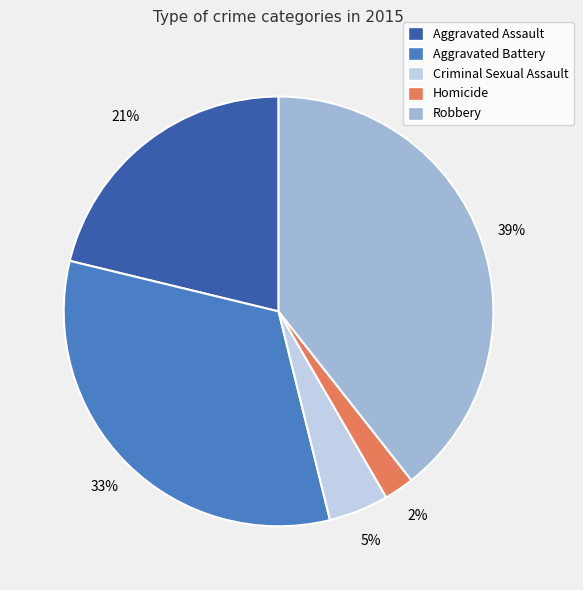

What is the ratio of the value at Criminal Sexual Assault to the value at Robbery?

0.1